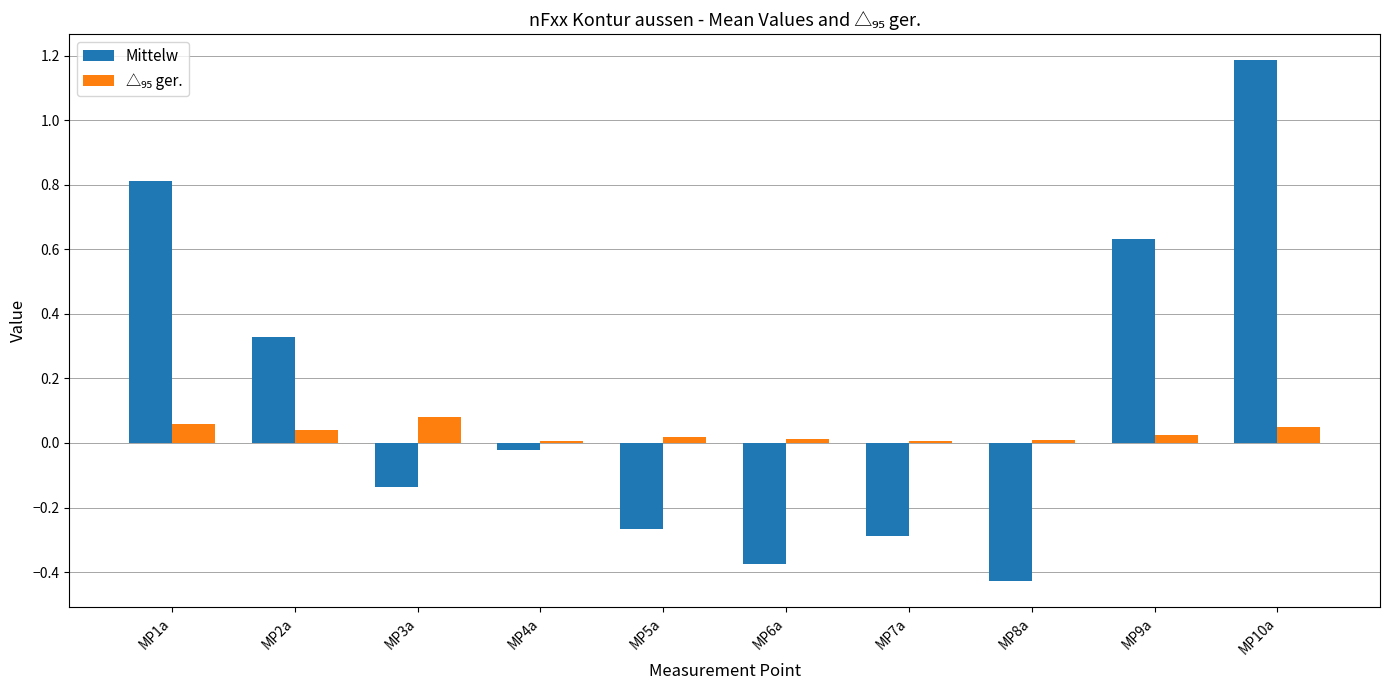

What is the label of the 9th bar from the right?

MP2a